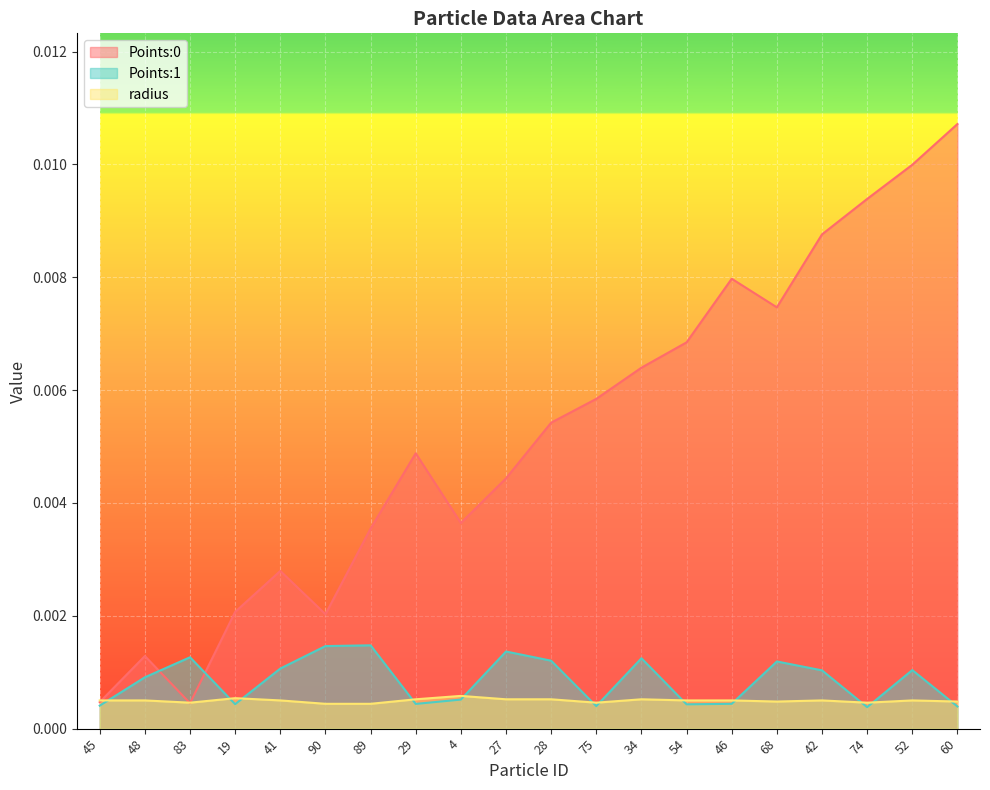

At which label does radius reach its minimum?

90